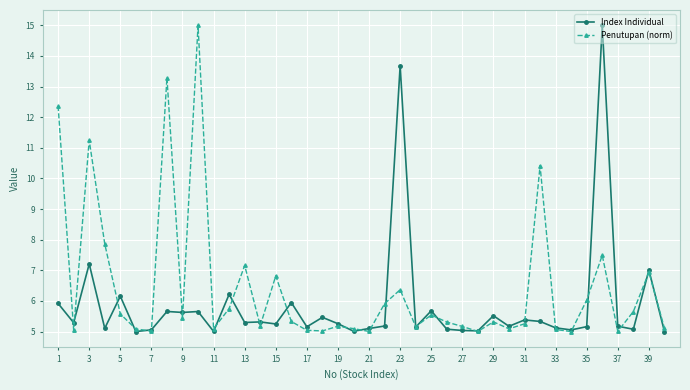

Rank the series by their average value, from lowest to highest.

Index Individual, Penutupan (norm)